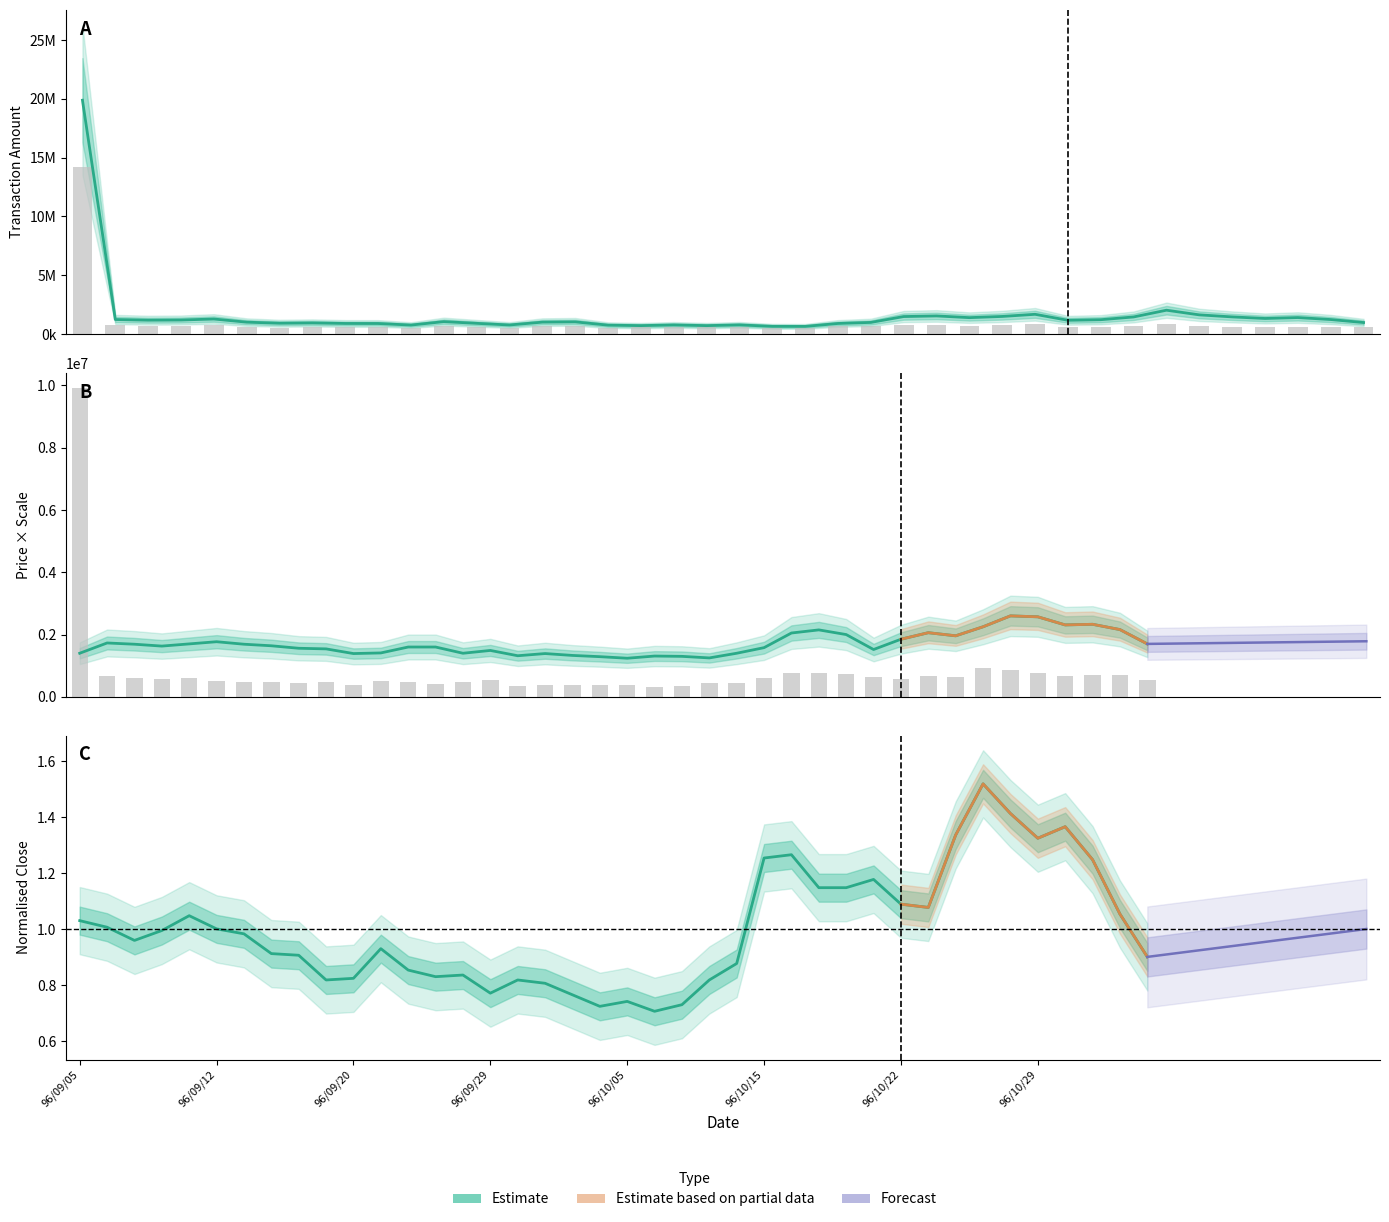

The value of col_3 at 96/09/13 is 1690000.0. True or false?

True